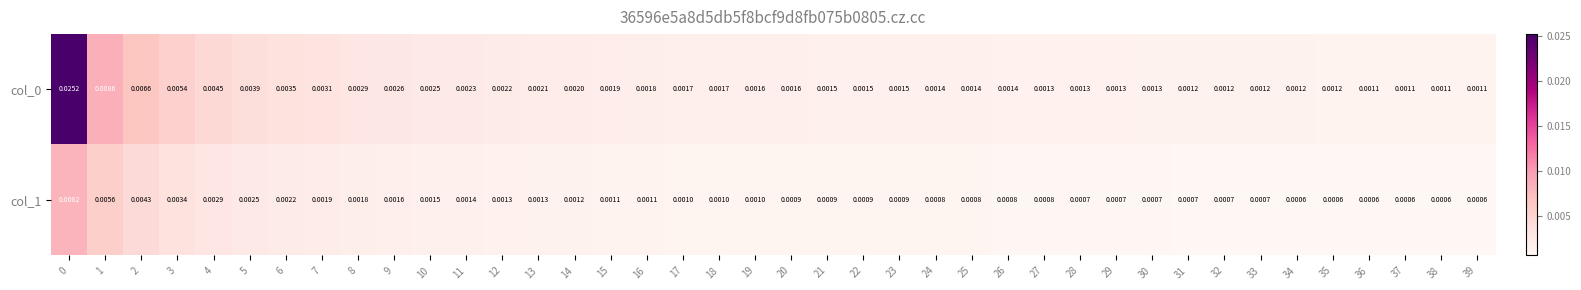

Is the value of col_1 at 0 greater than the value of col_0 at 17?

Yes